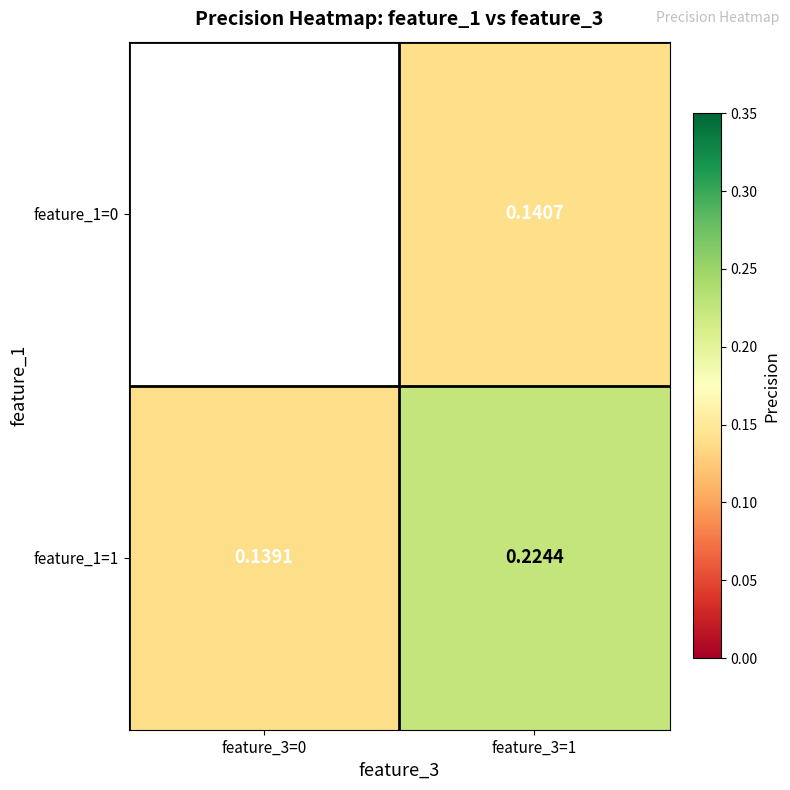

Is the value of feature_1=1 at feature_3=1 greater than the value of feature_1=0 at feature_3=1?

Yes